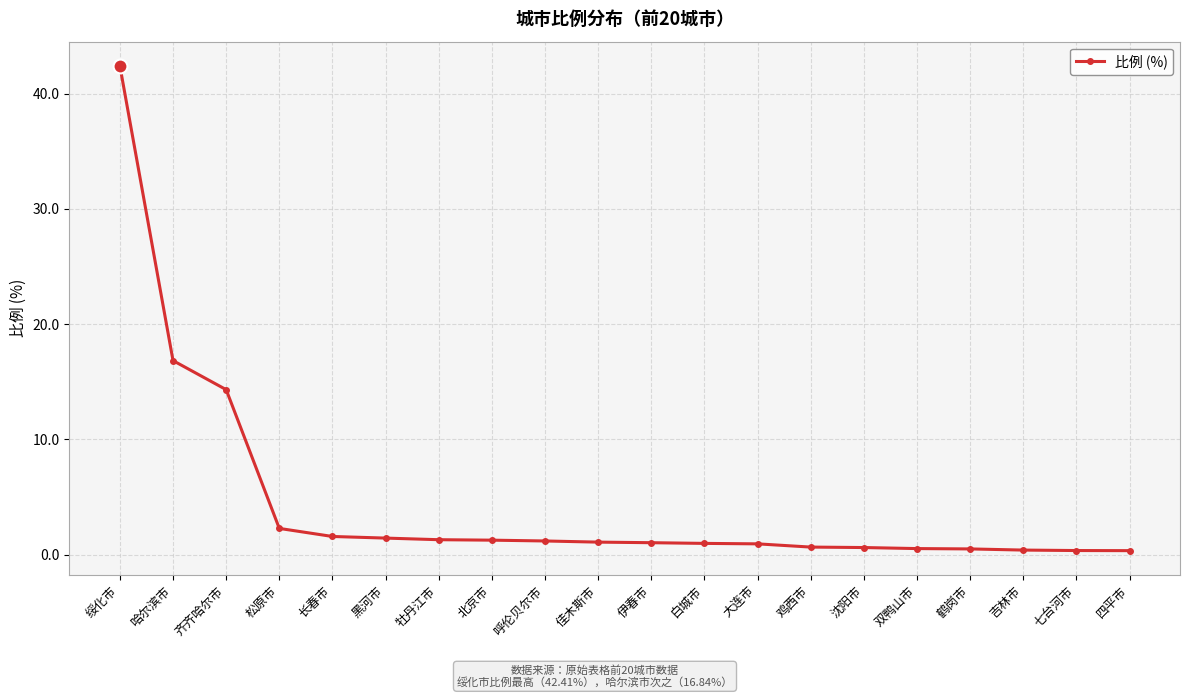

Which has a higher value, 松原市 or 绥化市?

绥化市